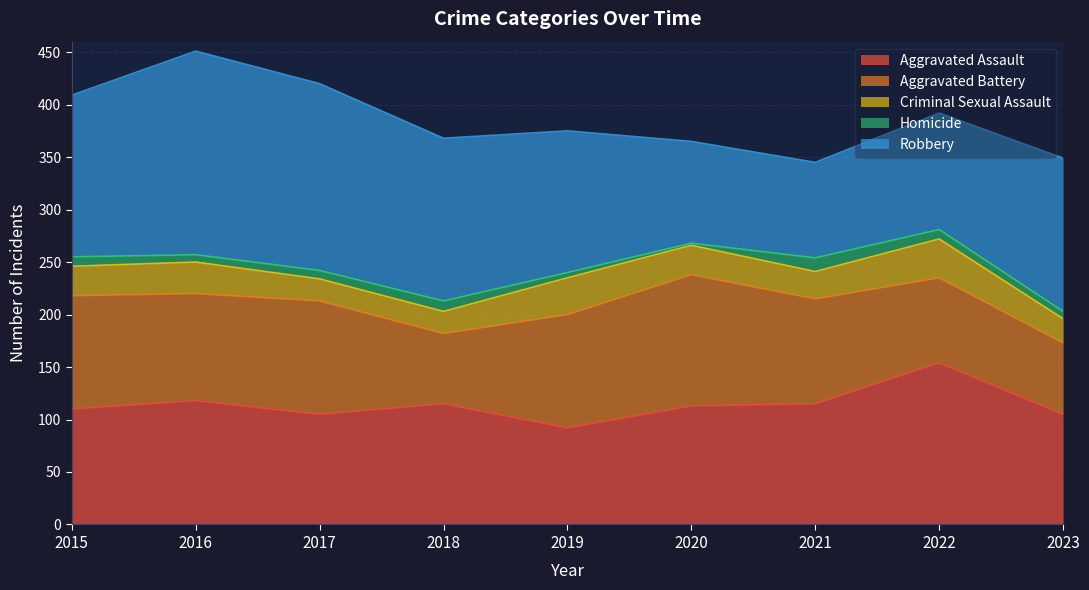

How many distinct data groups are displayed?

5